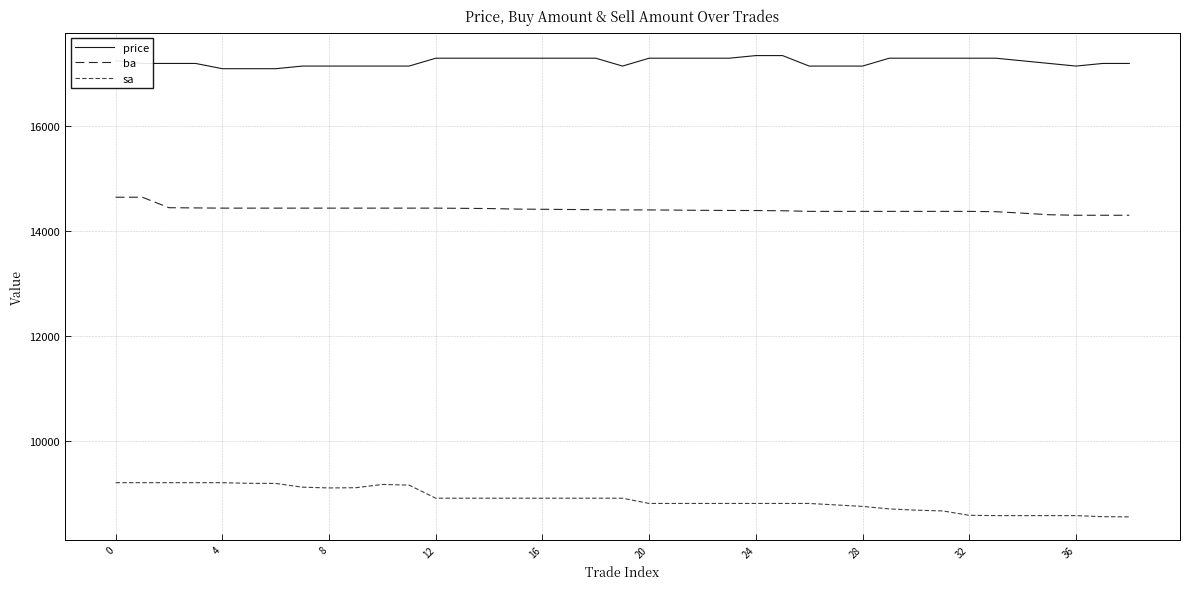

What is the highest value of the price series?

17350